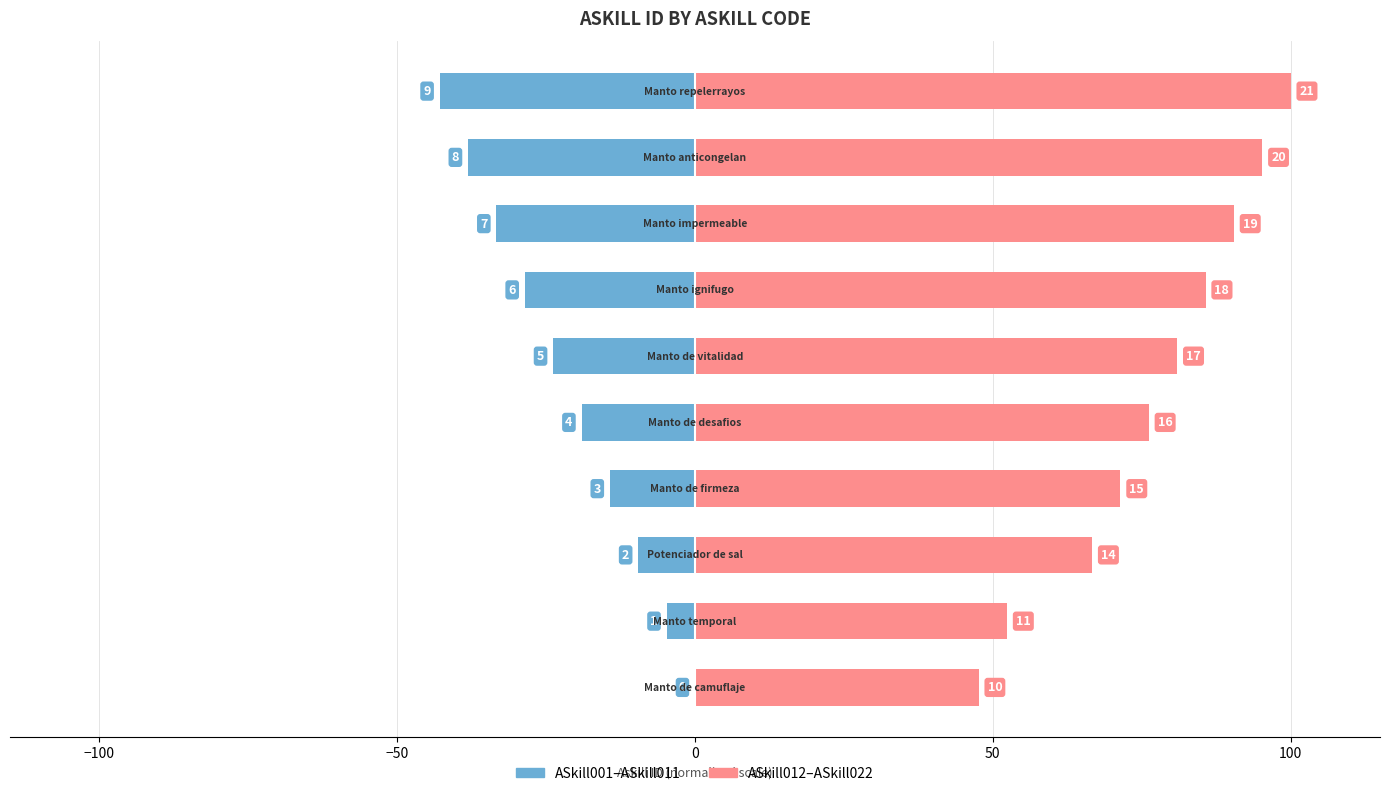

Which series has the widest spread of values?

Askill ID (ASkill012–ASkill022)